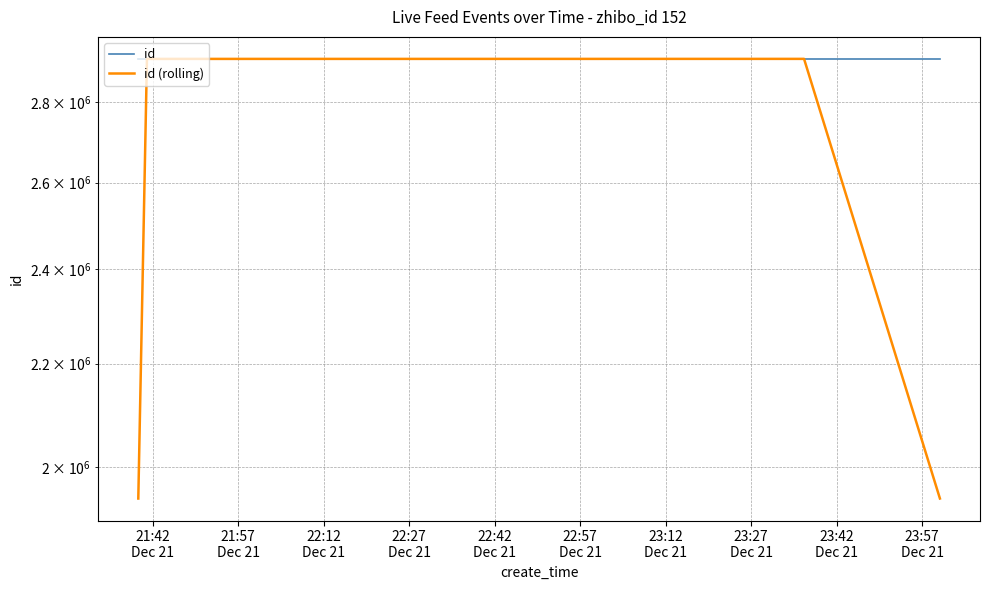

What is the smallest value displayed?

1942620.0